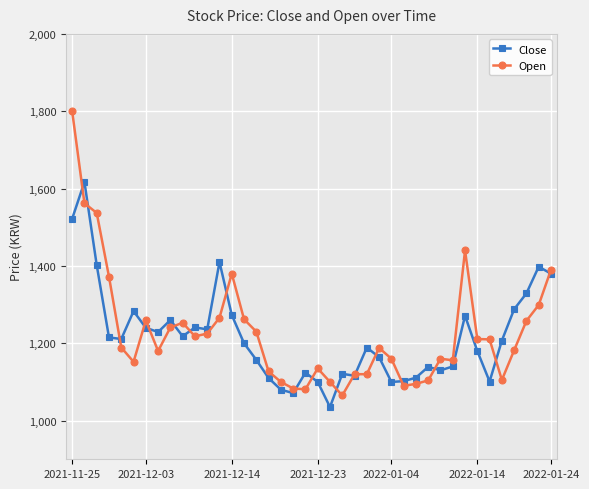

What is the sum of all Open values?

49105